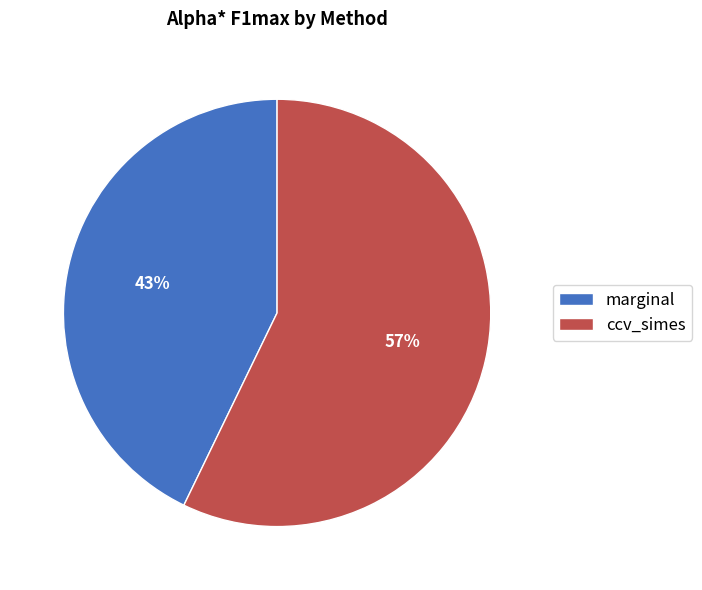

To the nearest percent, what percentage of the pie is ccv_simes?

57%